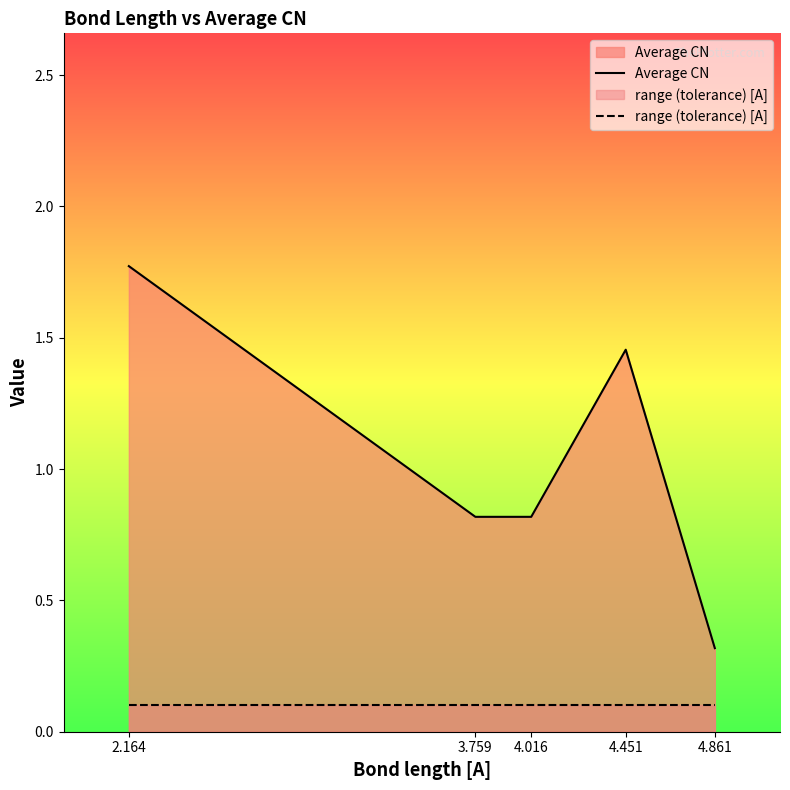

What is the minimum value shown in the chart?

0.1